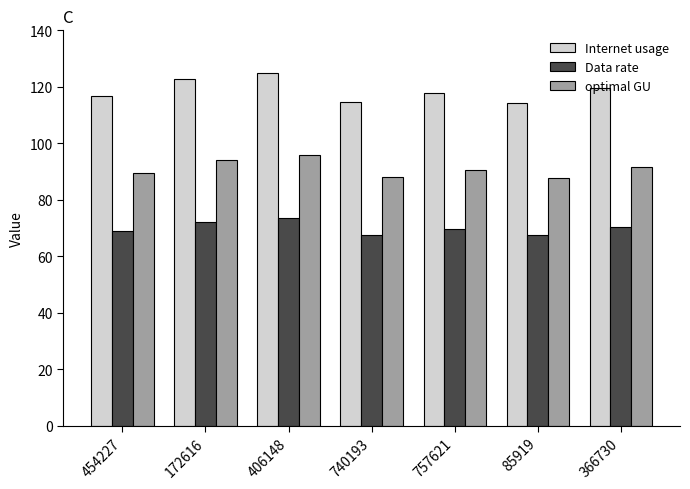

What value does the Internet usage series have at 85919?

114.4